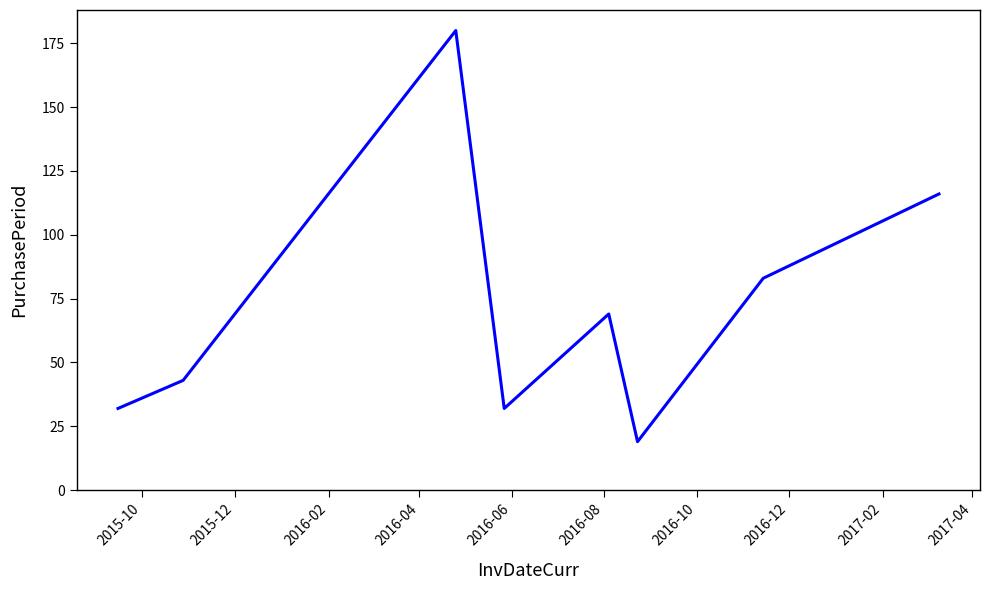

How many interior local valleys (lower than both neighbors) does the data have?

2